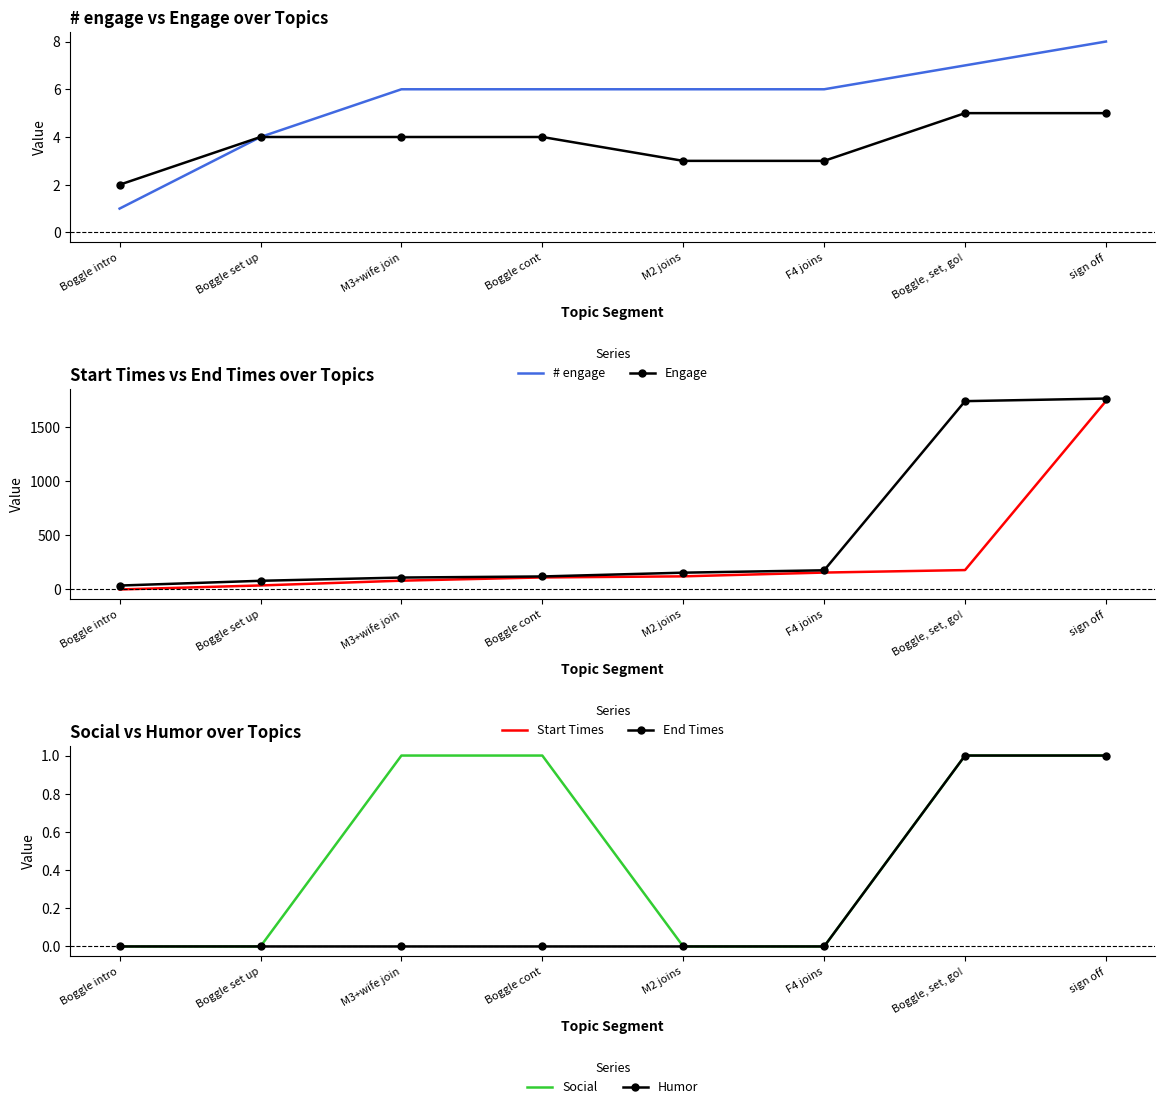

At how many categories does at least one series exceed 173?

3